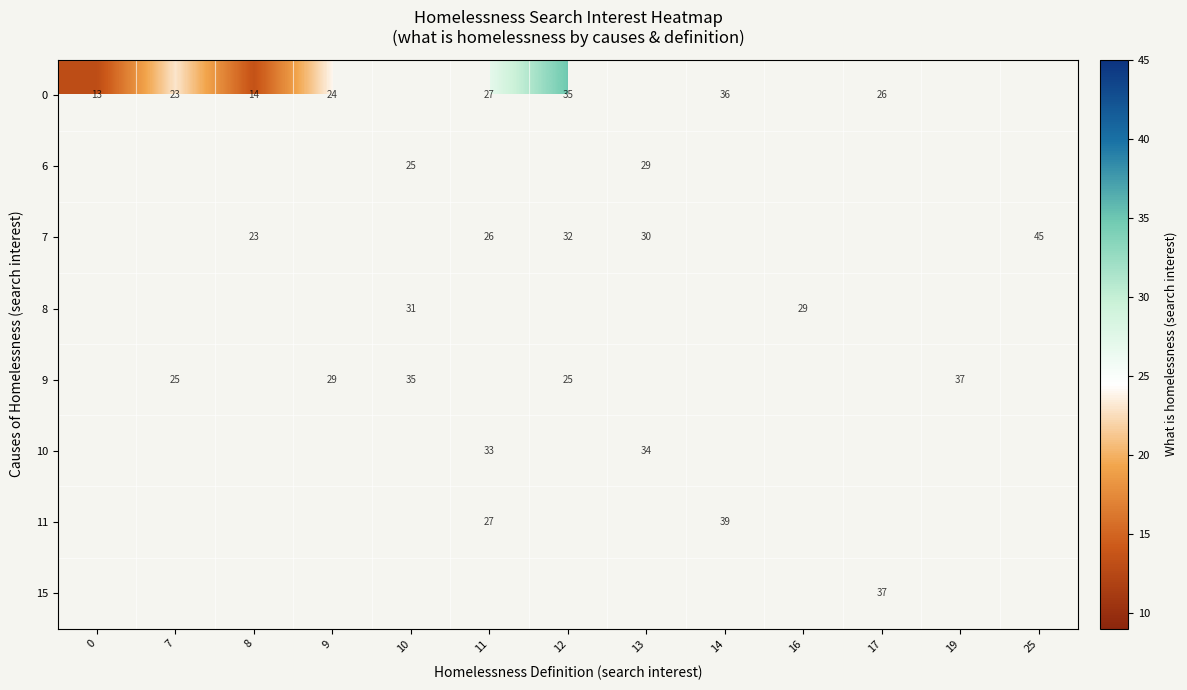

At how many categories does at least one series exceed 17?

12